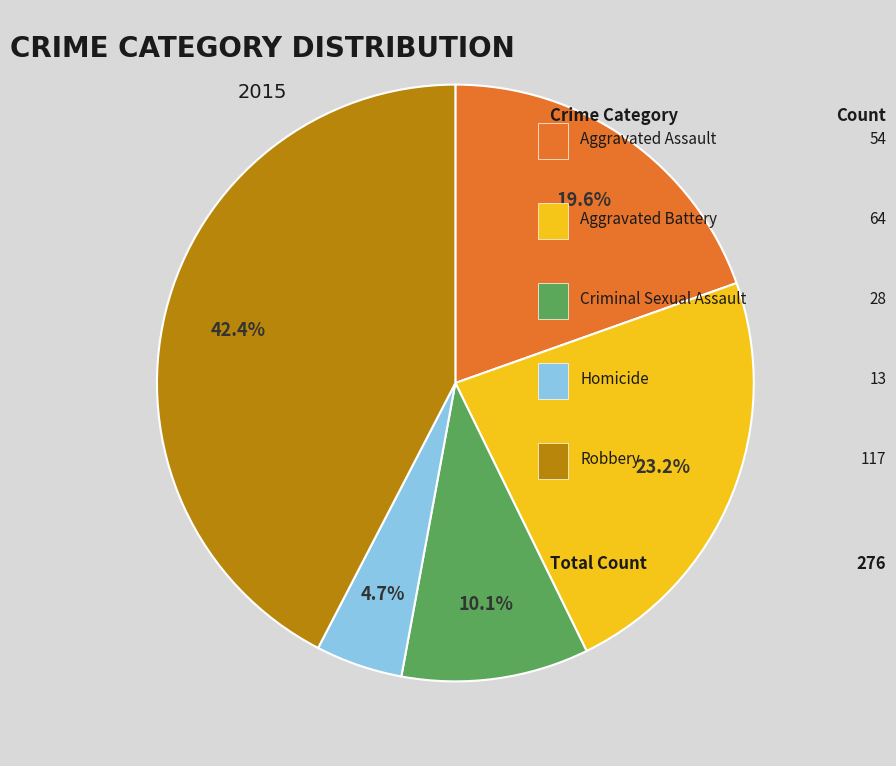

Does any single category account for the majority?

No